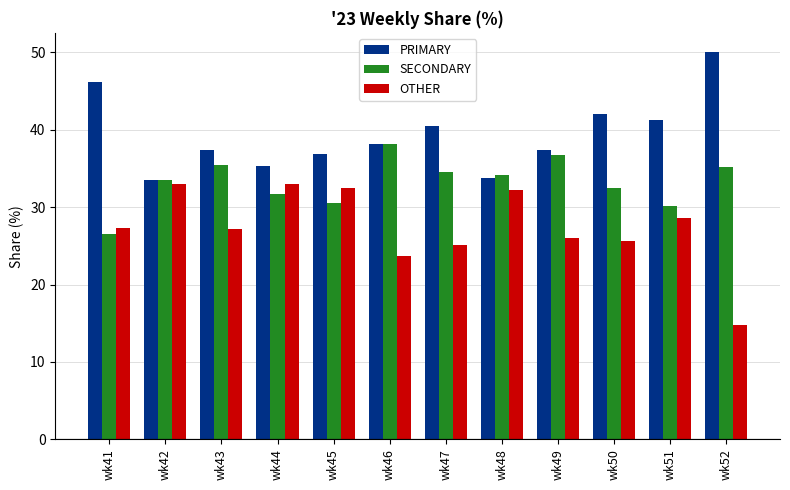

At which label does SECONDARY first exceed 34?

wk43